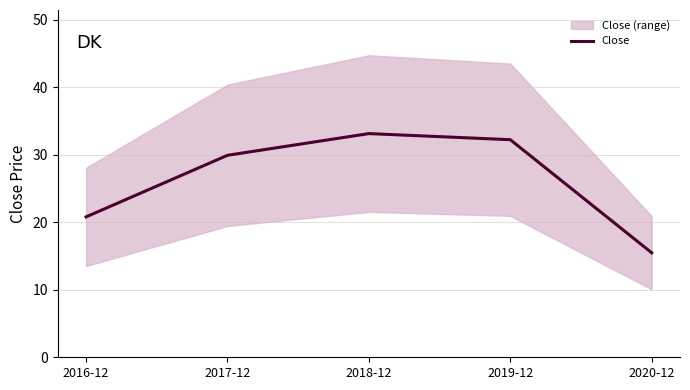

Rank the categories by value from lowest to highest.

2020-12, 2016-12, 2017-12, 2019-12, 2018-12